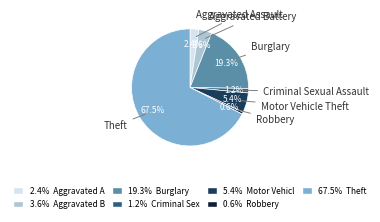

Is there any slice that represents more than half of the pie?

Yes